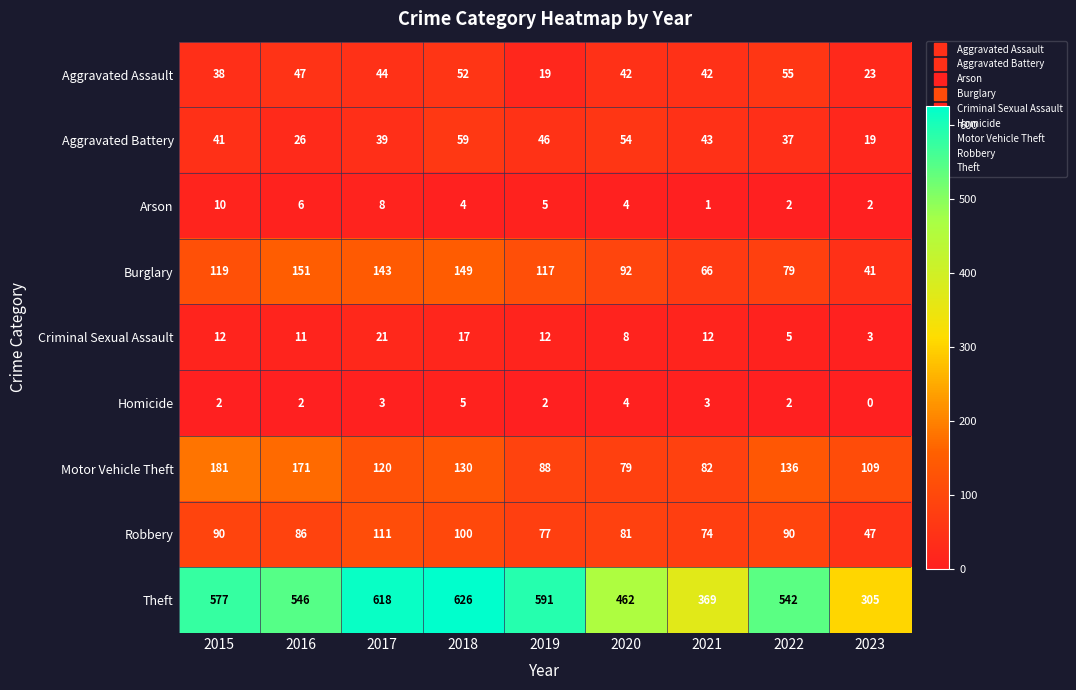

List the series in order of their peak value, highest first.

Theft, Motor Vehicle Theft, Burglary, Robbery, Aggravated Battery, Aggravated Assault, Criminal Sexual Assault, Arson, Homicide